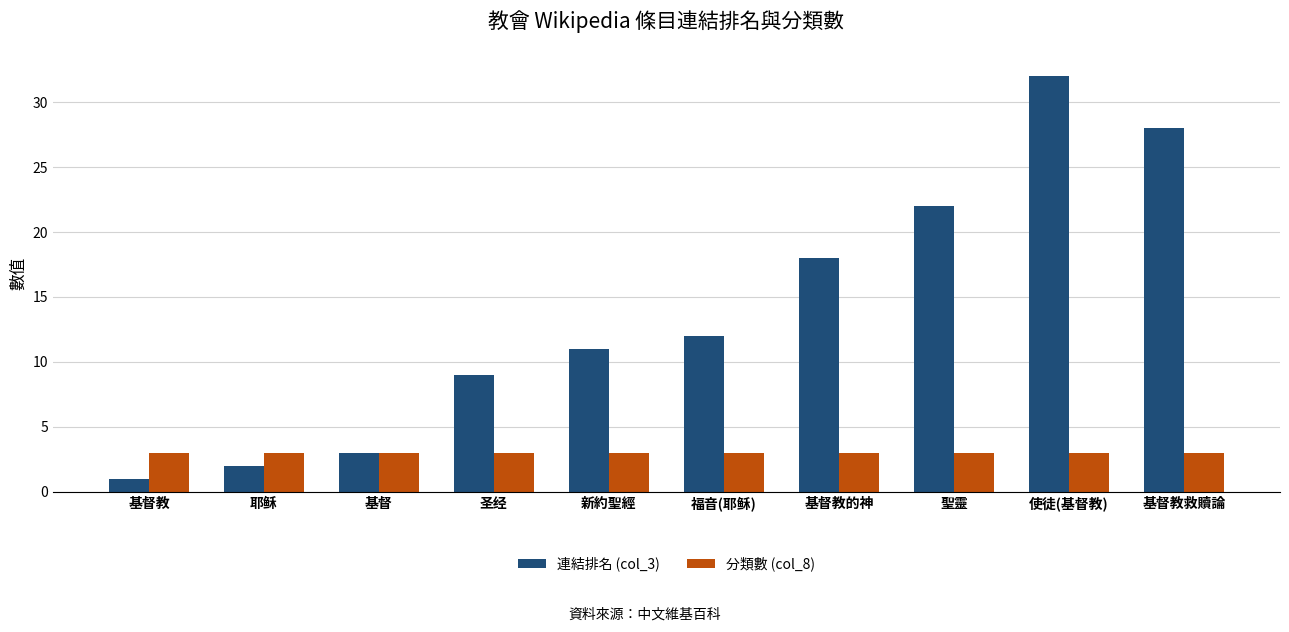

Reading left to right, what are all the values shown in this chart?

連結排名 (col_3): 1	2	3	9	11	12	18	22	32	28
分類數 (col_8): 3	3	3	3	3	3	3	3	3	3